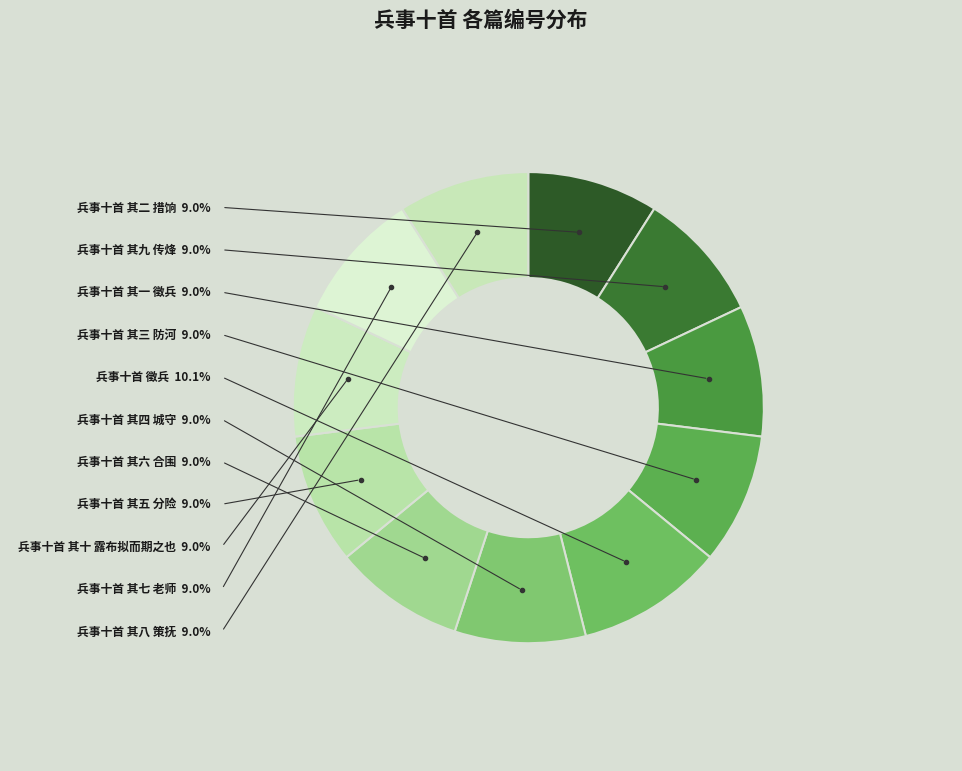

Do 兵事十首 其六 合围 and 兵事十首 其八 策抚 together represent more than half of the pie?

No